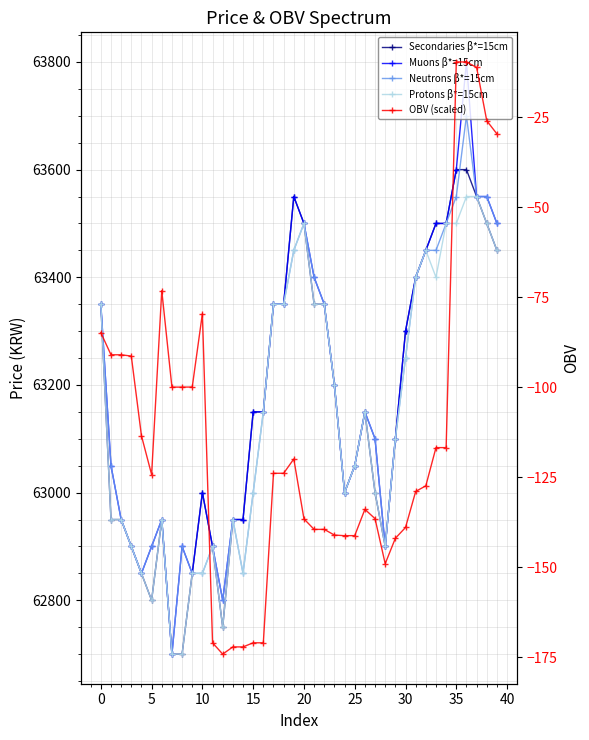

True or false: Muons β*=15cm has more than 1 points higher than both neighbors.

True